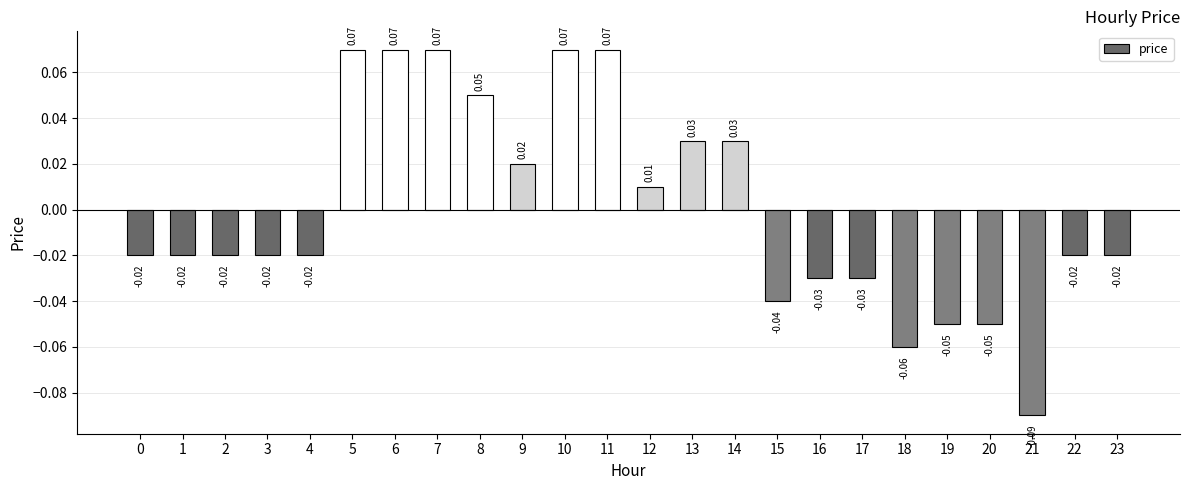

Where is the data nearest to the value 0?

12